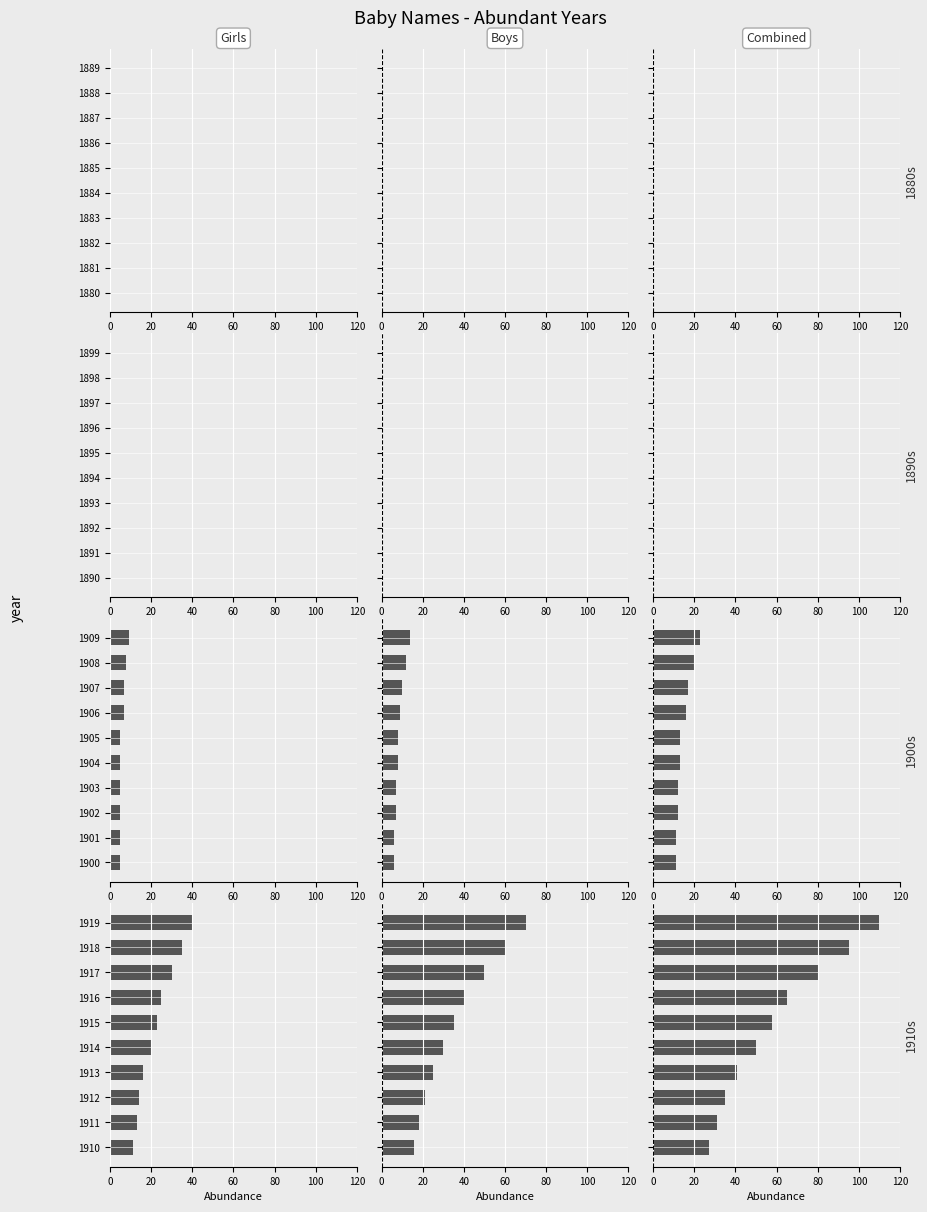

What is the approximate value of Combined at 1913?

41